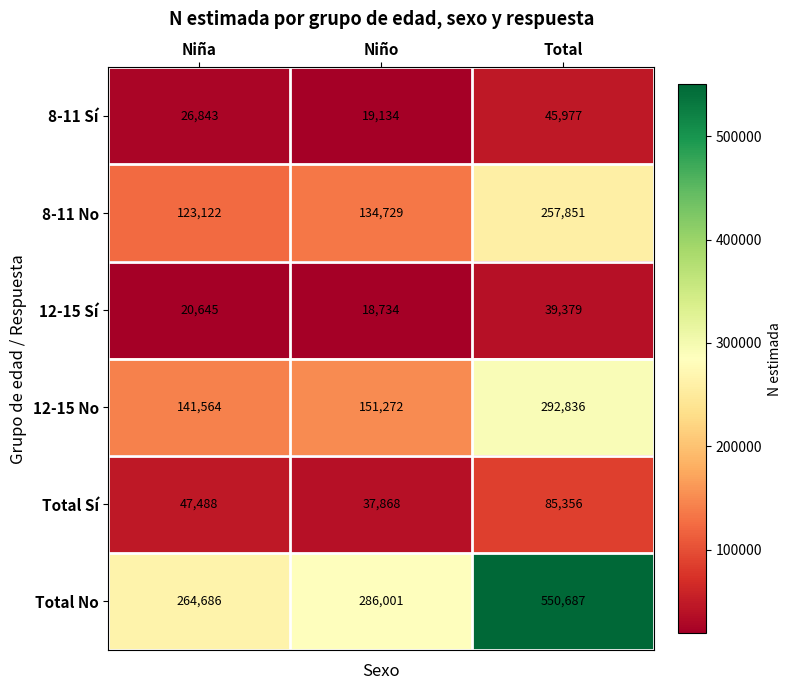

What is the smallest value displayed?

18734